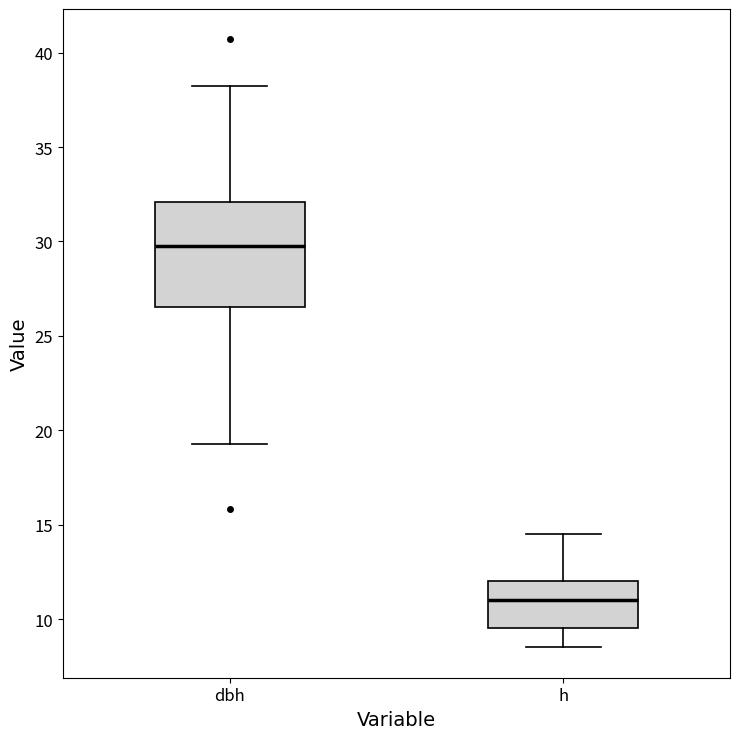

Reading left to right, read every box against the y-axis: the position of its median line, the range the box covers, and the ends of its whiskers. The values are not printed on the chart, so give them approximately, as read against the axis.

dbh: median 30.0, box 26.5 to 32.0, whiskers 19.5 to 38.5
h: median 11.0, box 9.5 to 12.0, whiskers 8.5 to 14.5